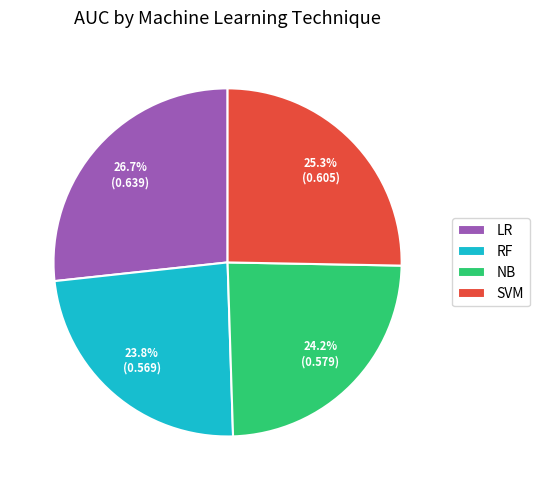

To the nearest percent, what is the difference between the RF and LR slice percentages?

3%